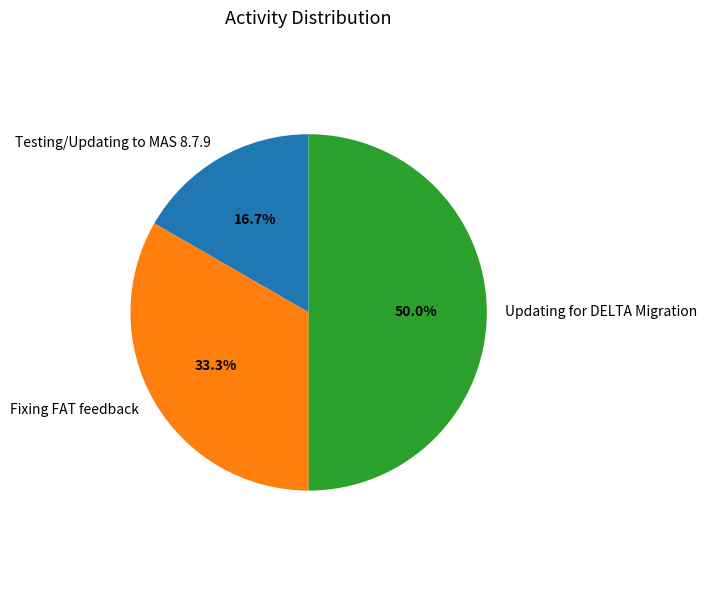

Is it true that Fixing FAT feedback is 33% of the pie?

True